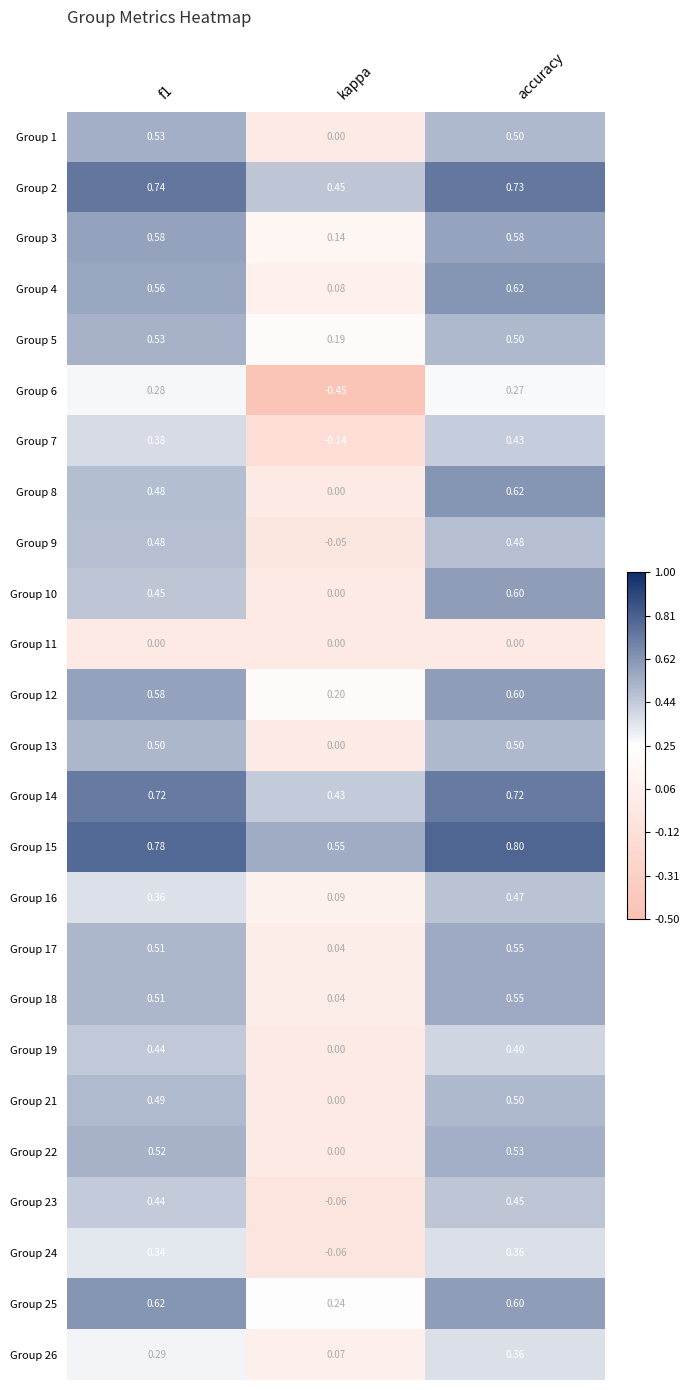

At which category is the sum across all series the highest?

accuracy